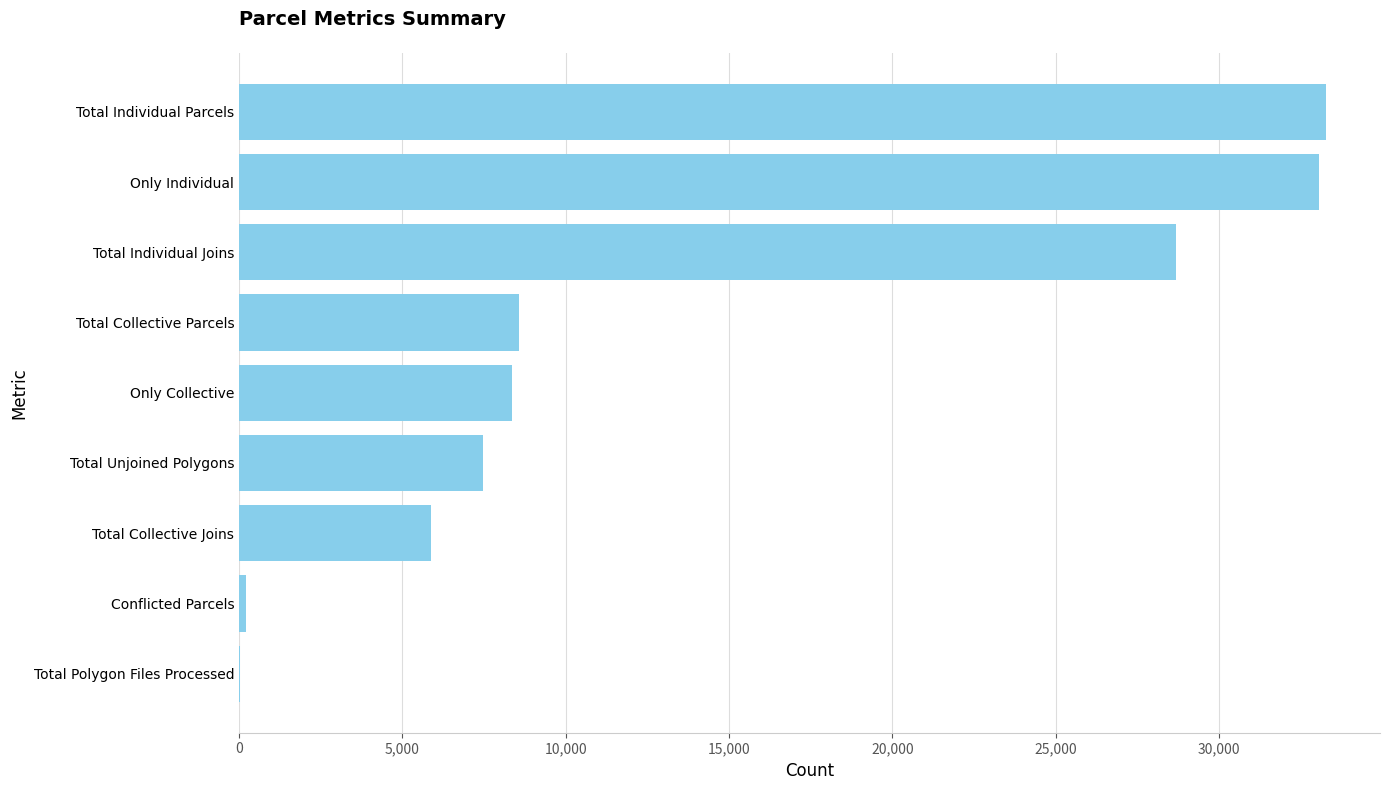

At which label is the value closest to 16638?

Total Collective Parcels